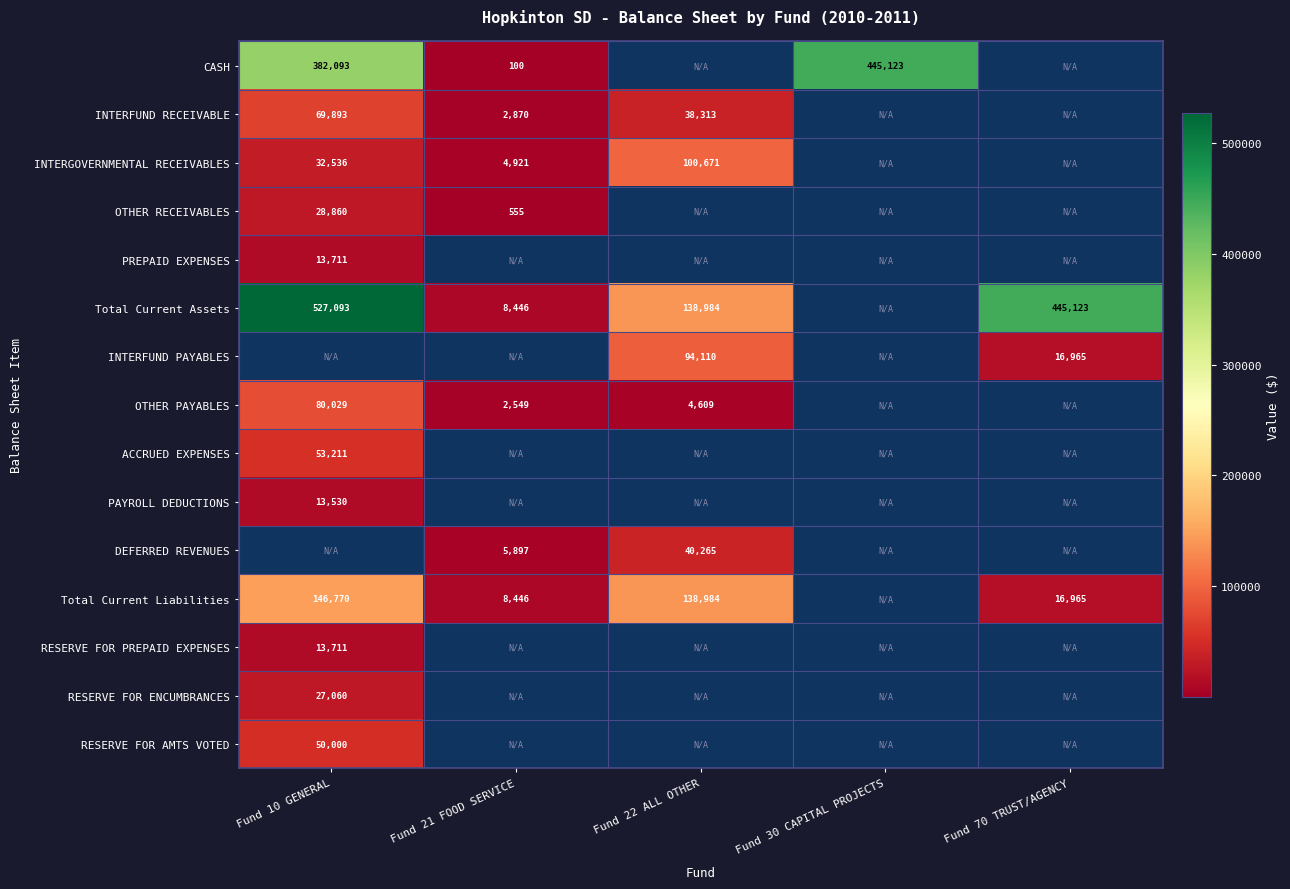

At which label does INTERFUND RECEIVABLE reach its minimum?

Fund 21 FOOD SERVICE